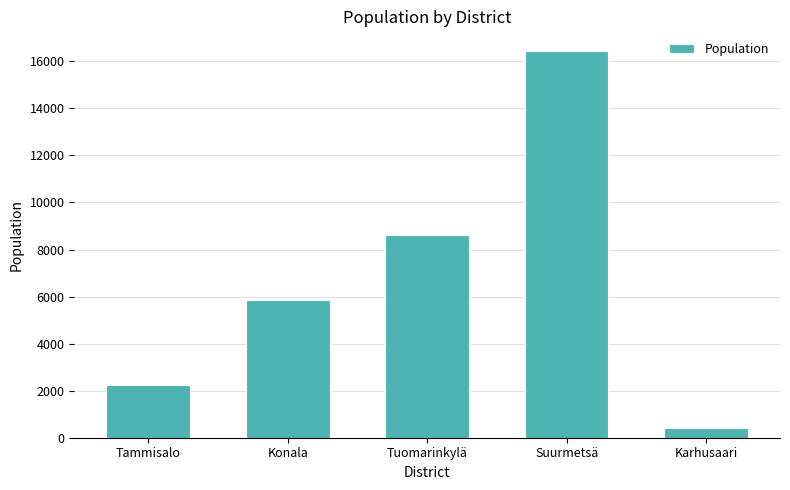

True or false: the data shows 2223 at Tammisalo.

True